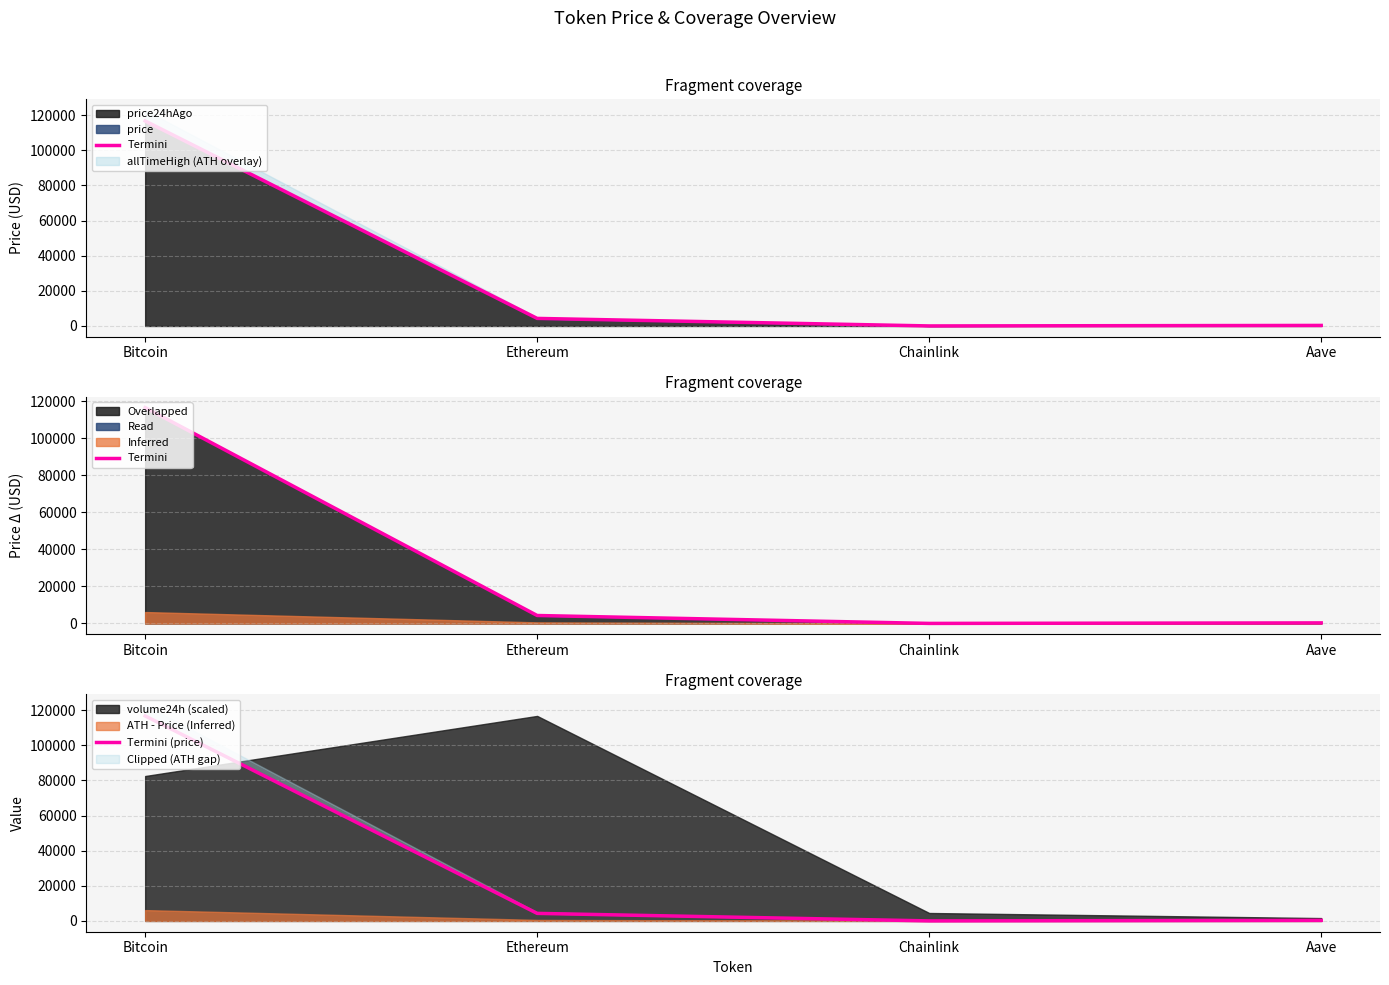

True or false: Termini and Termini (price) intersect in this chart.

False